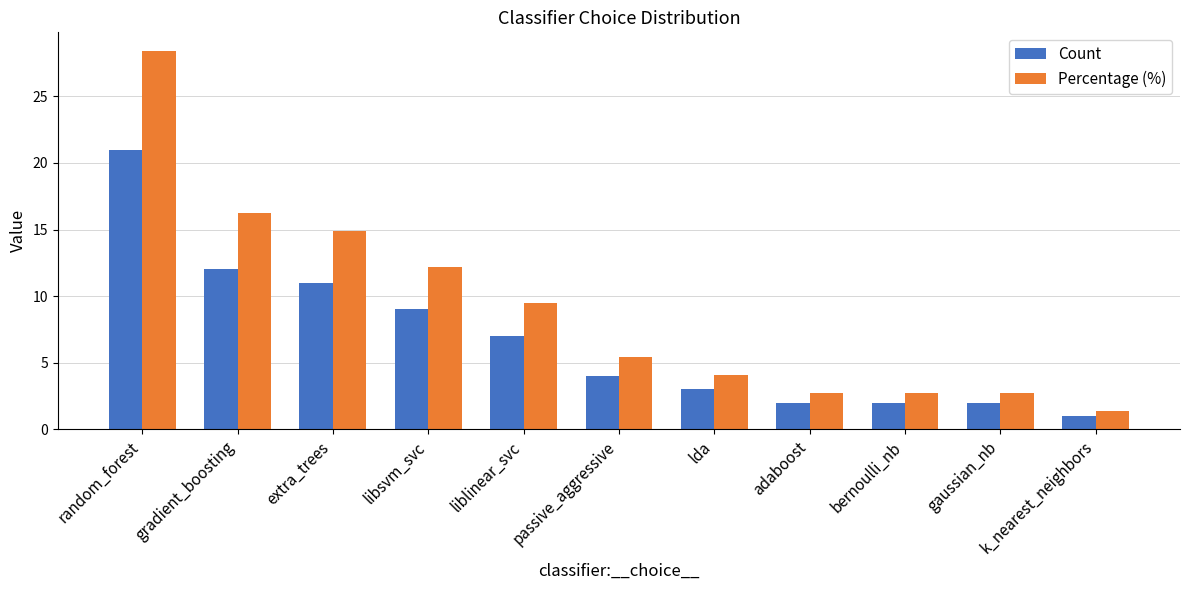

What is the value of the Percentage (%) bar at the 2nd from the left?

16.2